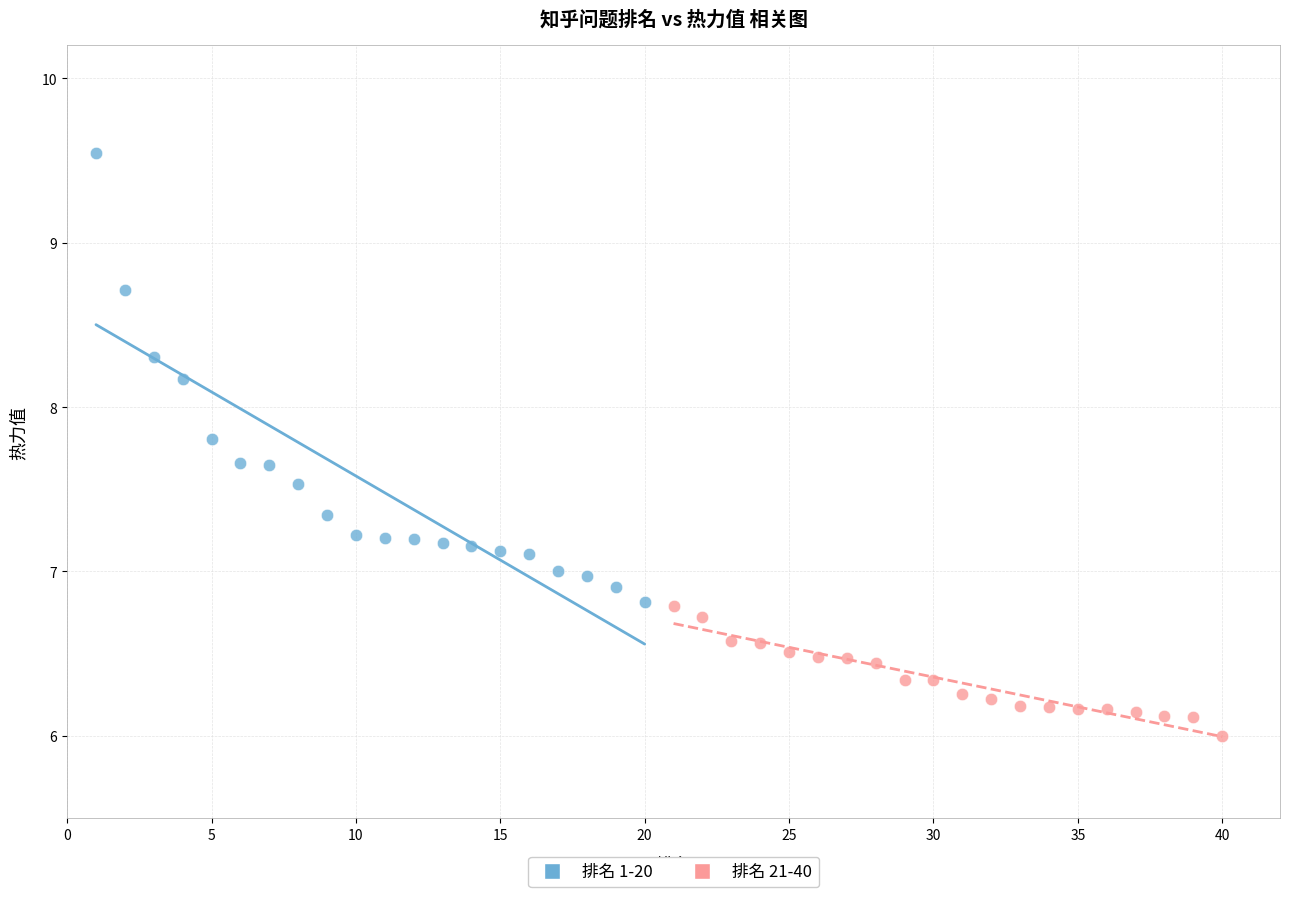

What are all the series names shown in the legend?

排名 1-20, 排名 21-40